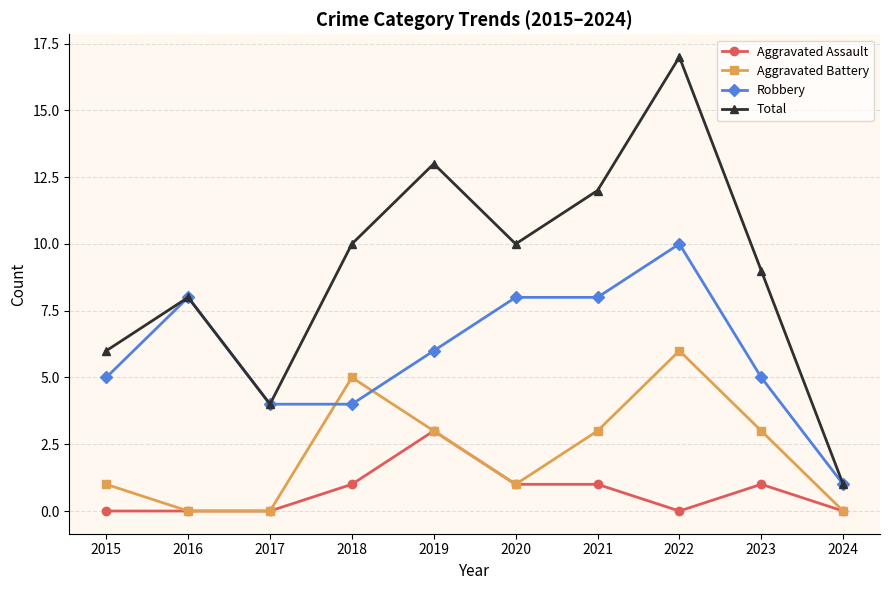

True or false: Aggravated Assault and Total intersect in this chart.

False